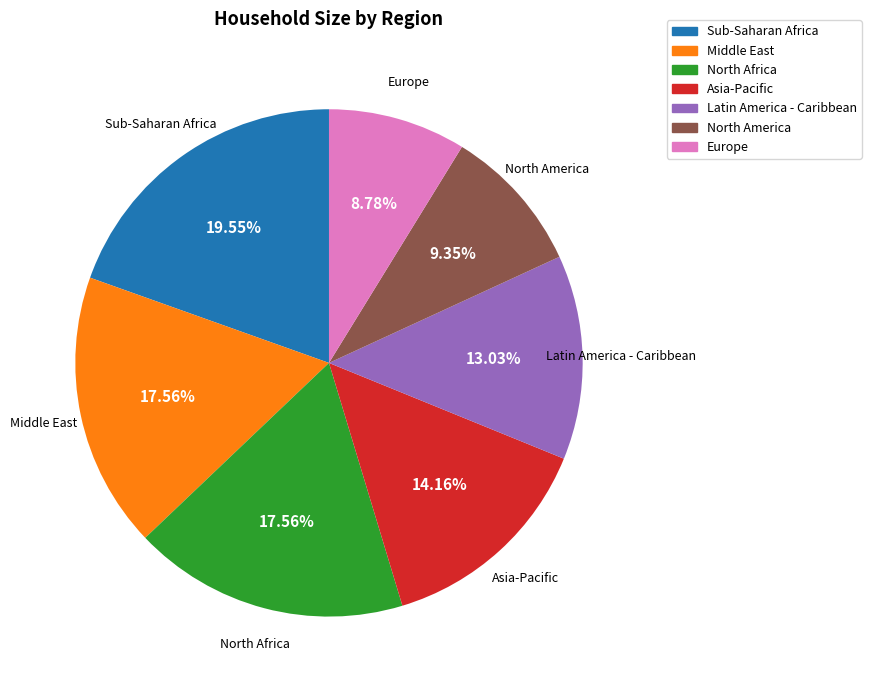

Do Sub-Saharan Africa and North Africa together represent more than half of the pie?

No